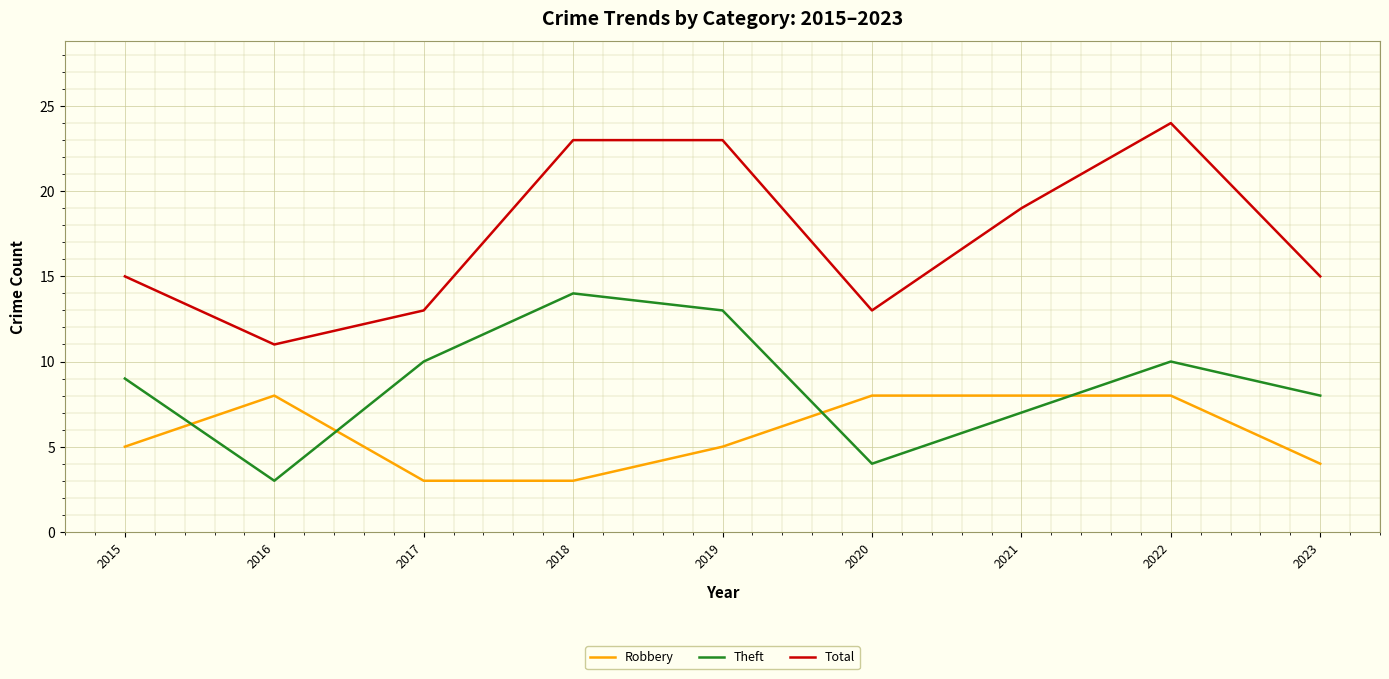

How many categories are shown in the chart?

9